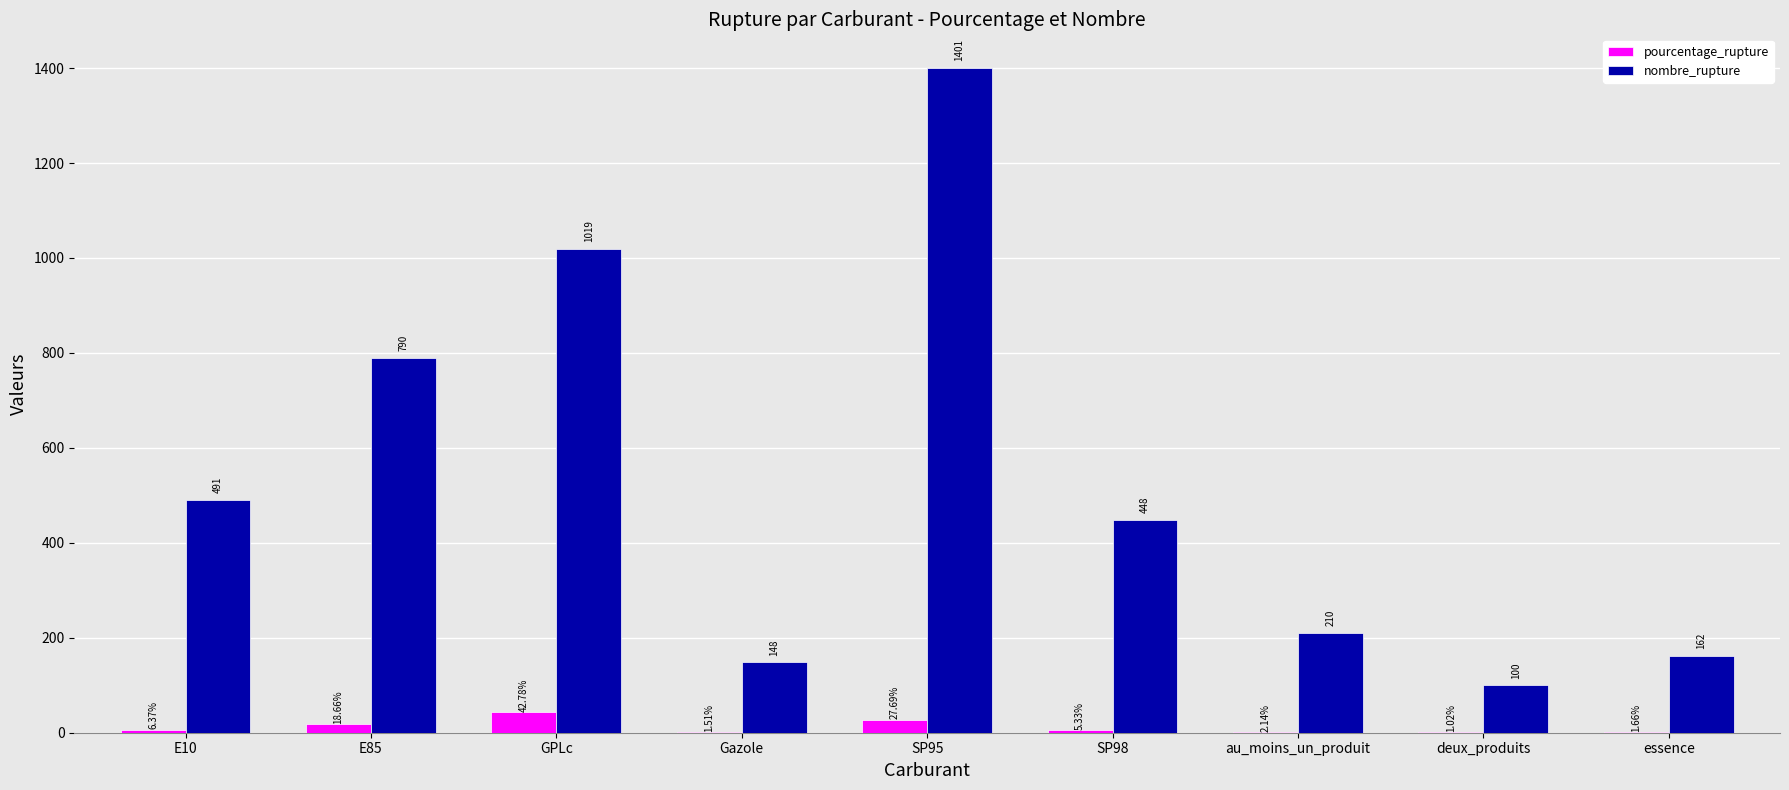

How many distinct data groups are displayed?

2